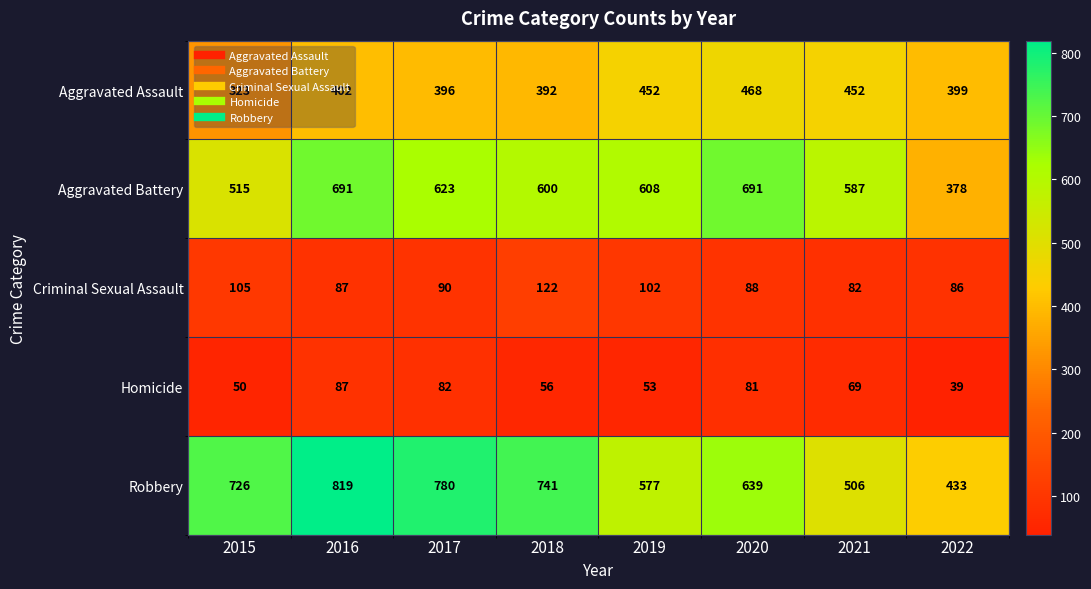

List the series in order of their peak value, lowest first.

Homicide, Criminal Sexual Assault, Aggravated Assault, Aggravated Battery, Robbery